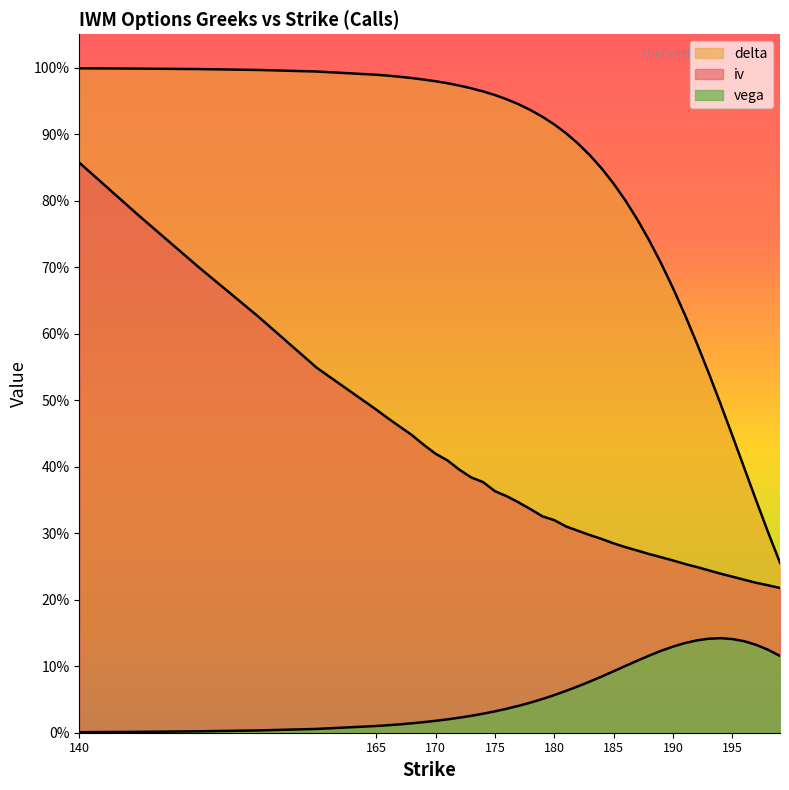

The iv series shows 0.2 at 199. True or false?

True